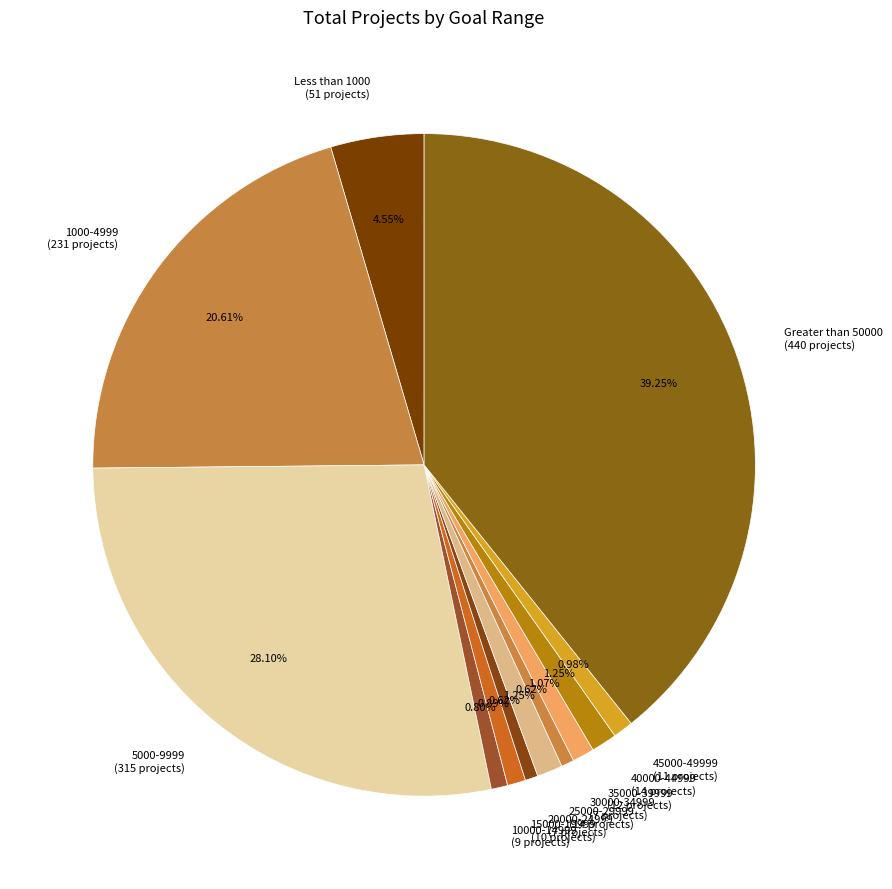

Is there any slice that represents more than half of the pie?

No